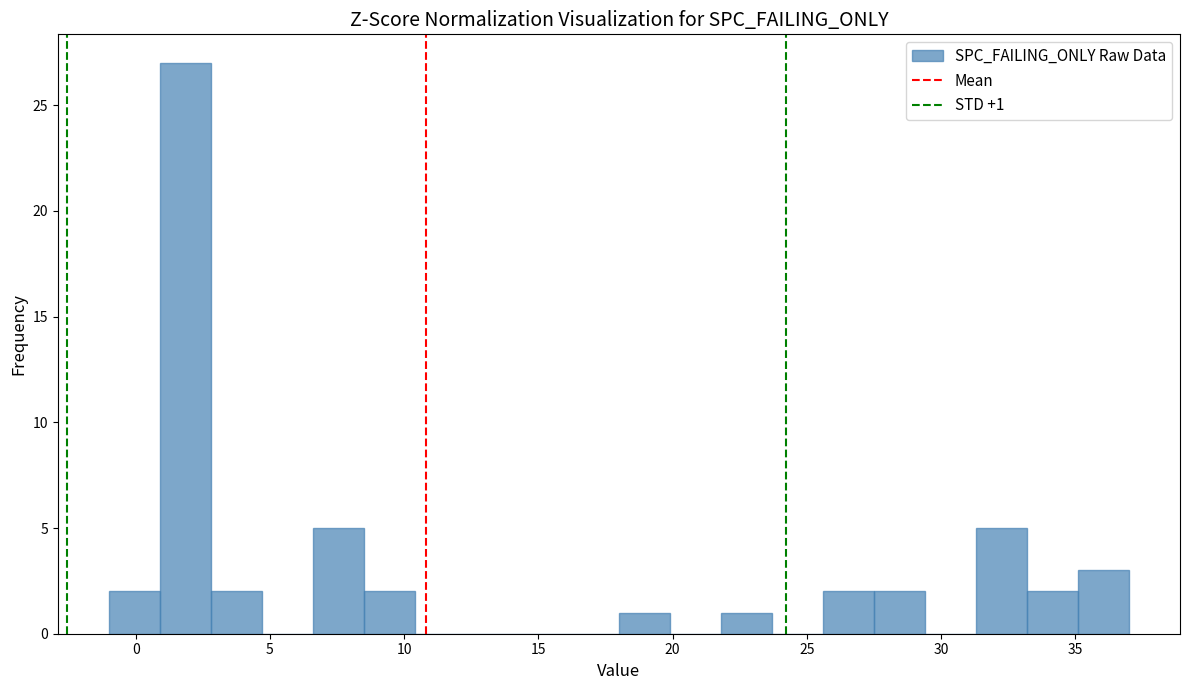

Around what value on the x-axis is the tallest bar? Give the approximate position of its centre, as read against the axis.

2.0